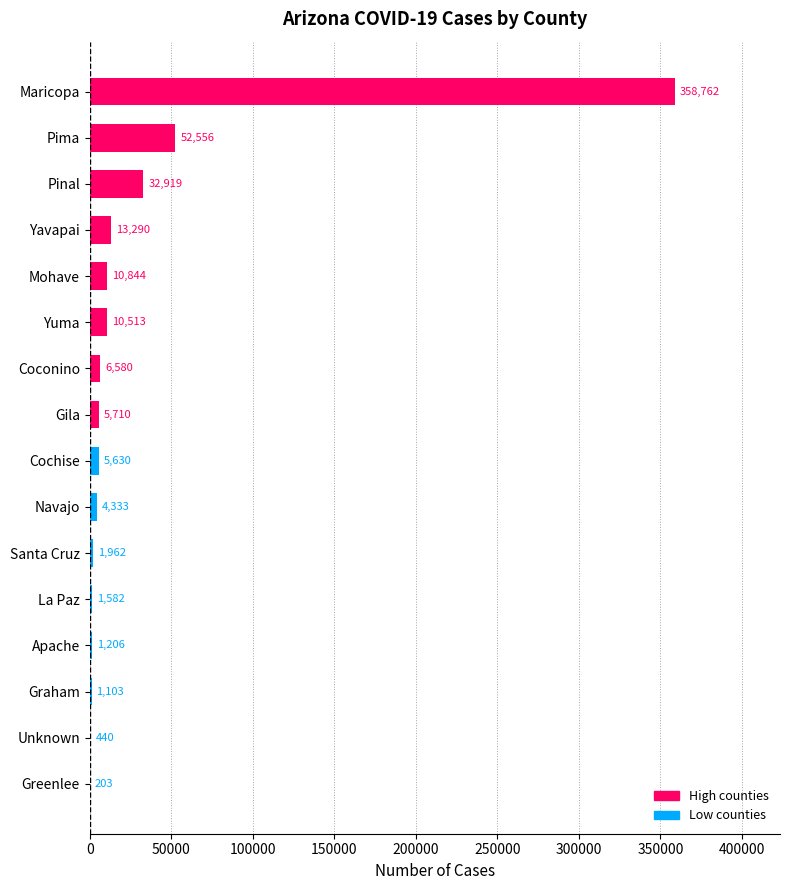

Which label corresponds to the largest value in the chart?

Maricopa